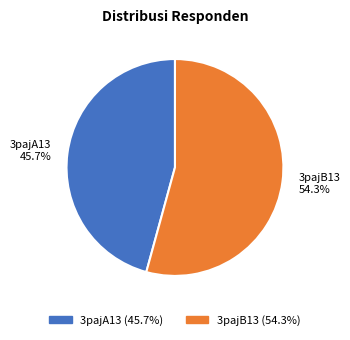

To the nearest percent, what percentage of the pie is 3pajA13?

46%